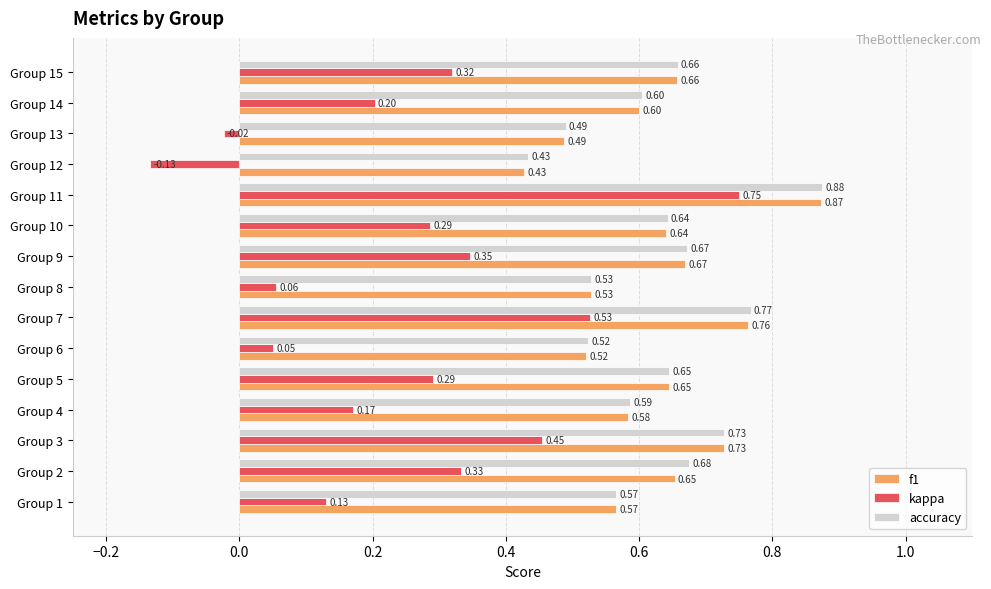

Which series has the largest total across all categories?

accuracy